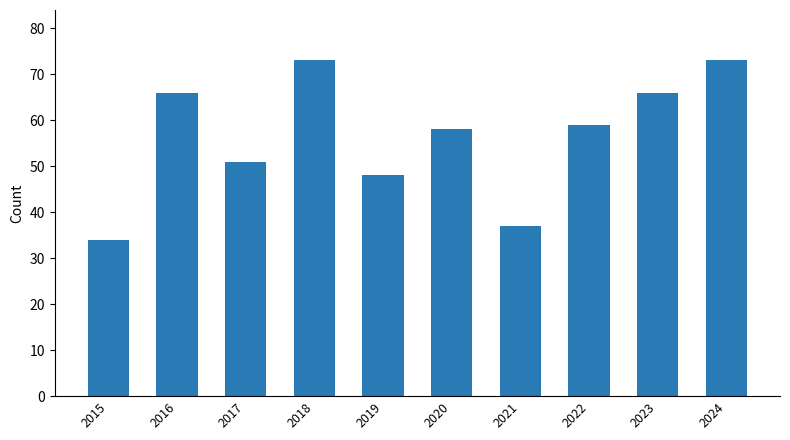

What is the sum of all values?

565